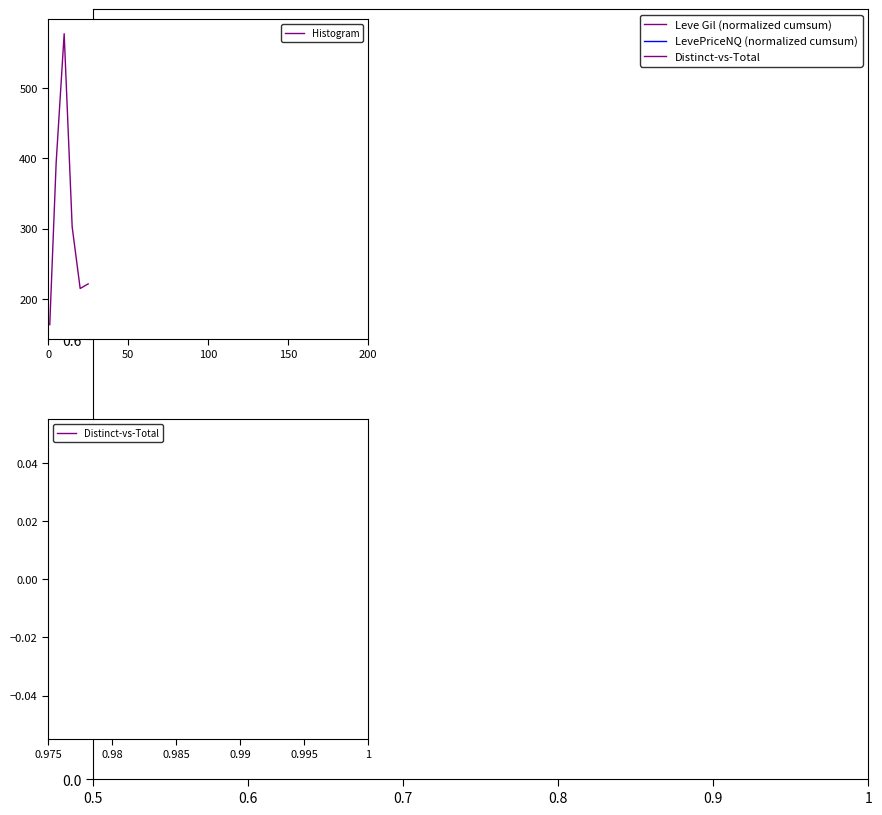

What are all the series names shown in the legend?

Leve Gil (normalized cumsum), LevePriceNQ (normalized cumsum), Histogram, Distinct-vs-Total